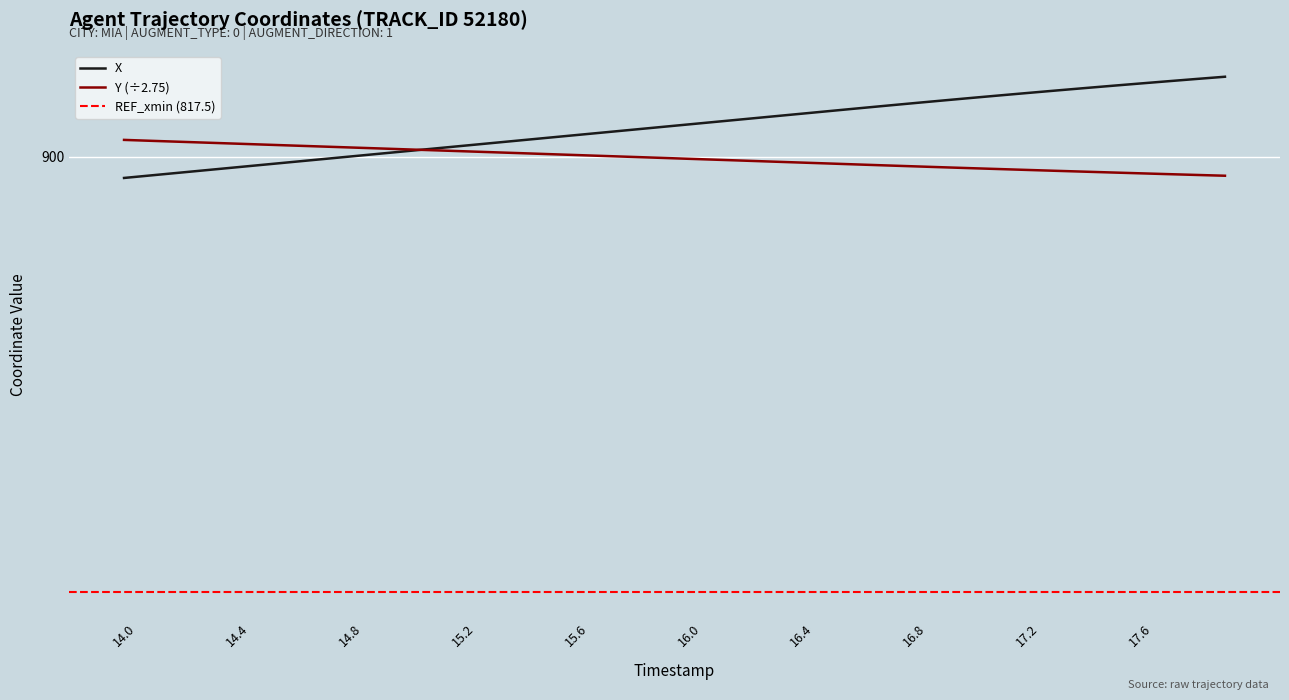

How many intersections are there between X and Y?

1